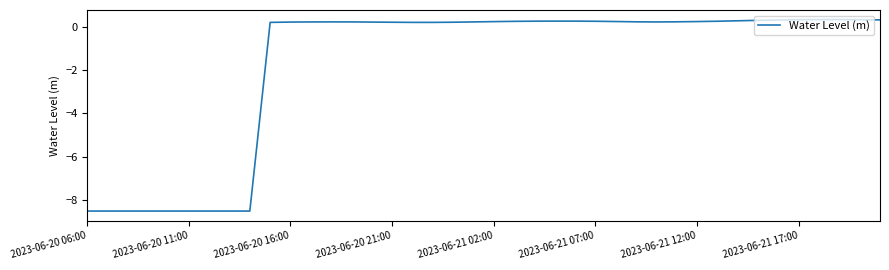

What is the maximum value shown in the chart?

0.3